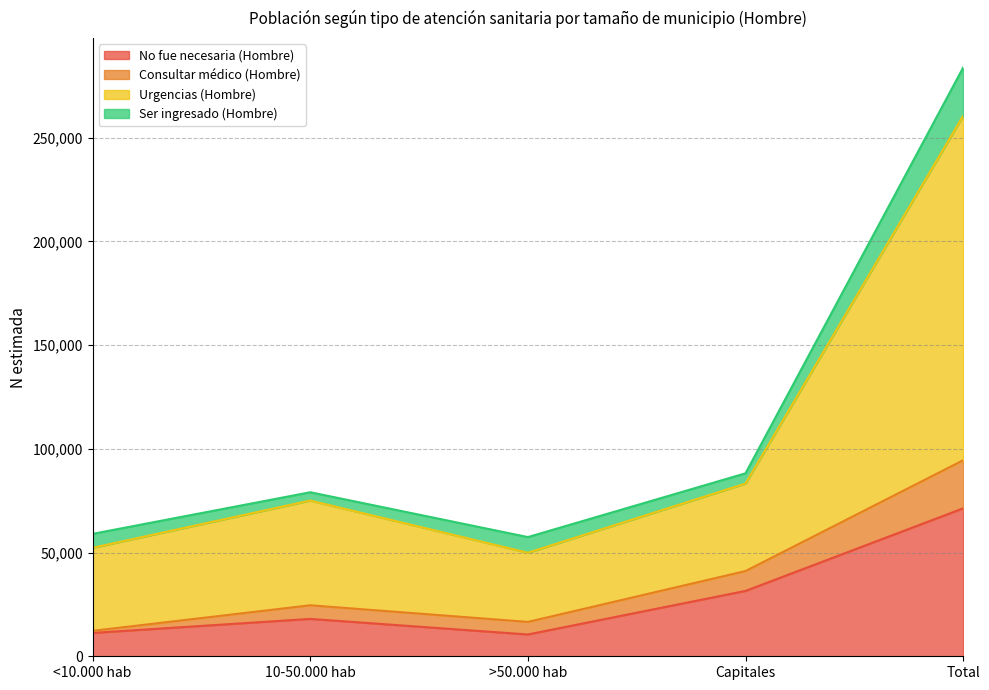

Where is the first local maximum for Urgencias (Hombre)?

10-50.000 hab